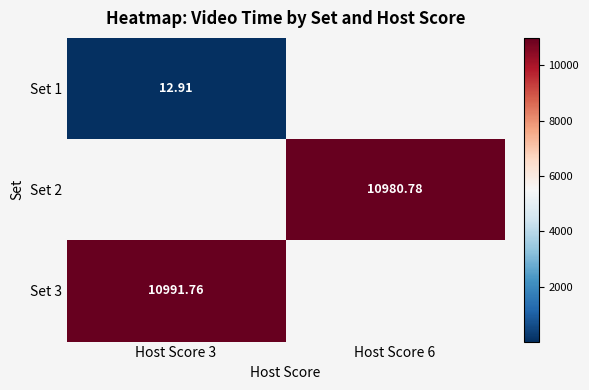

The Set 2 series shows 10980.8 at Host Score 6. True or false?

True